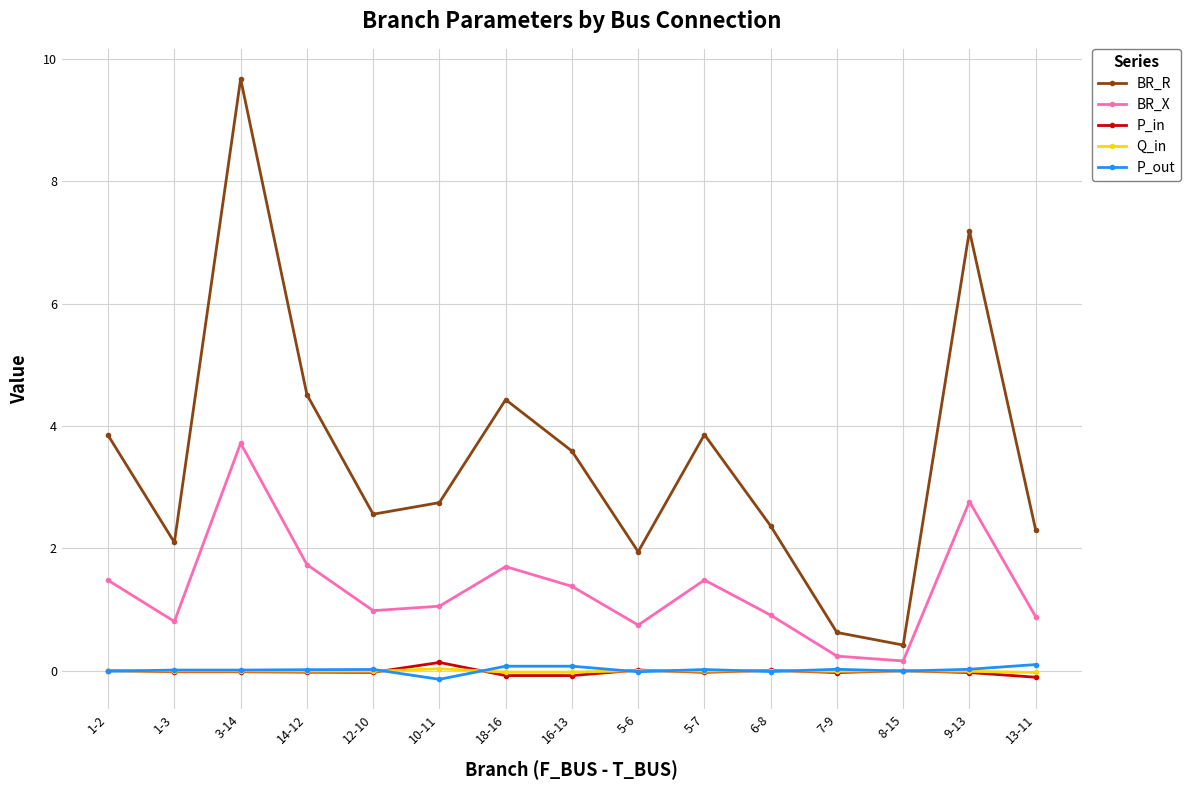

Is it true that P_out equals 0.0 at 3-14?

True